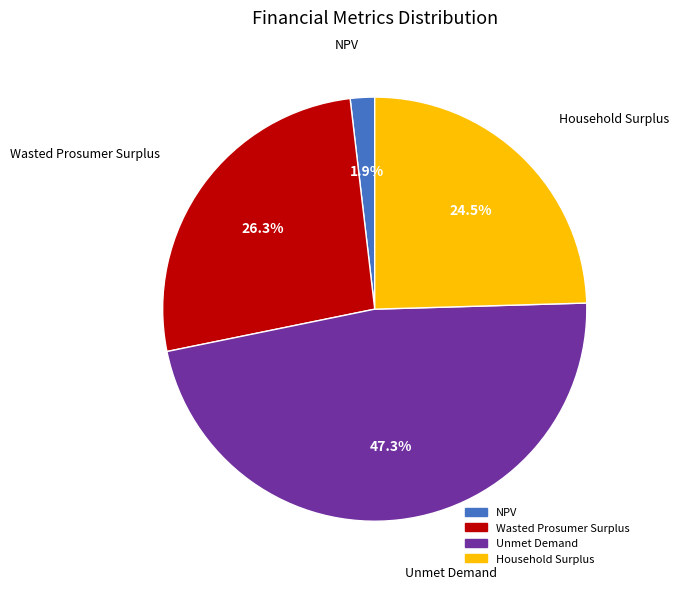

How much of the chart is everything except Unmet Demand?

52.7%